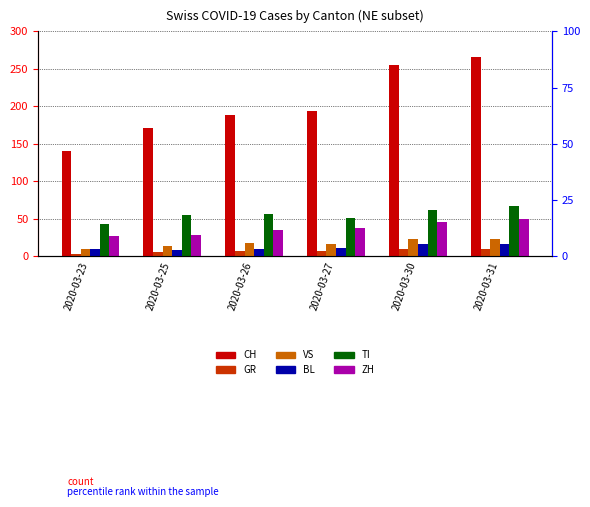

At which label does BL reach its peak?

2020-03-30